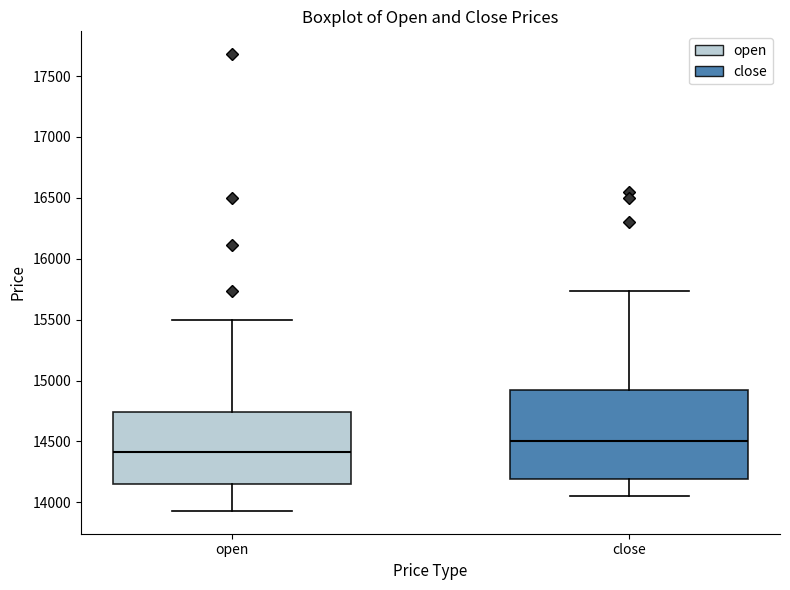

Comparing the boxes themselves (not the whiskers), which one is the tallest?

close